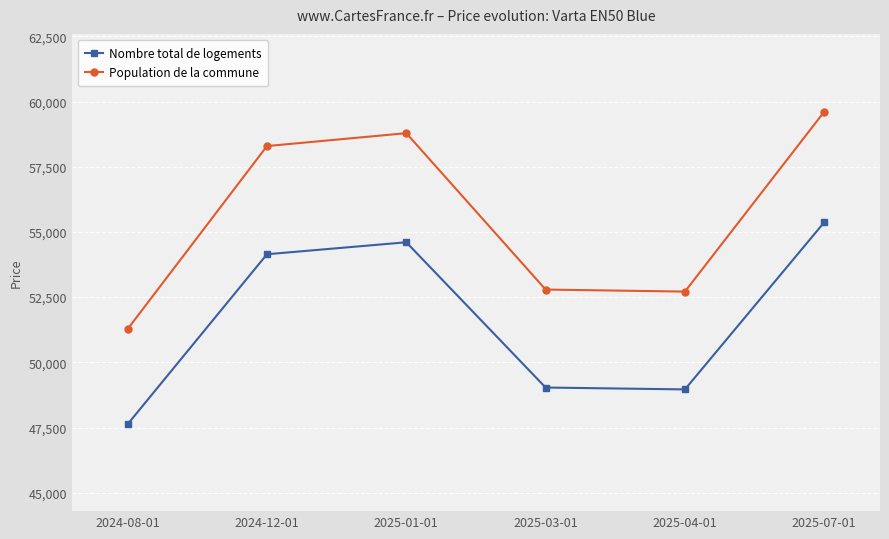

How many interior local peaks does the Nombre total de logements series have?

1